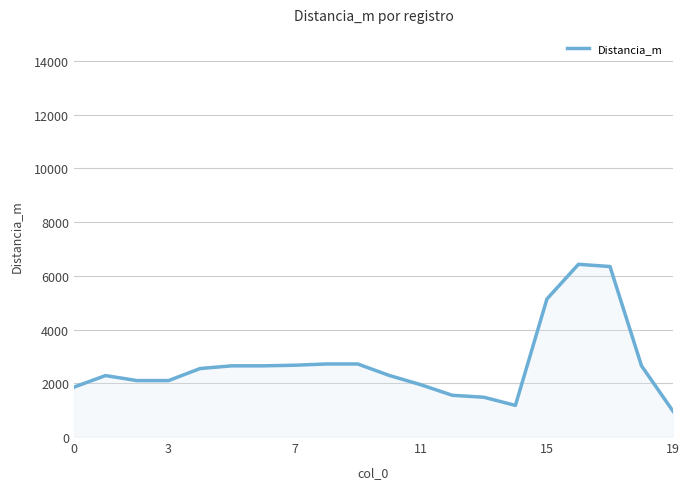

What is the difference between the maximum and minimum values?

5468.9